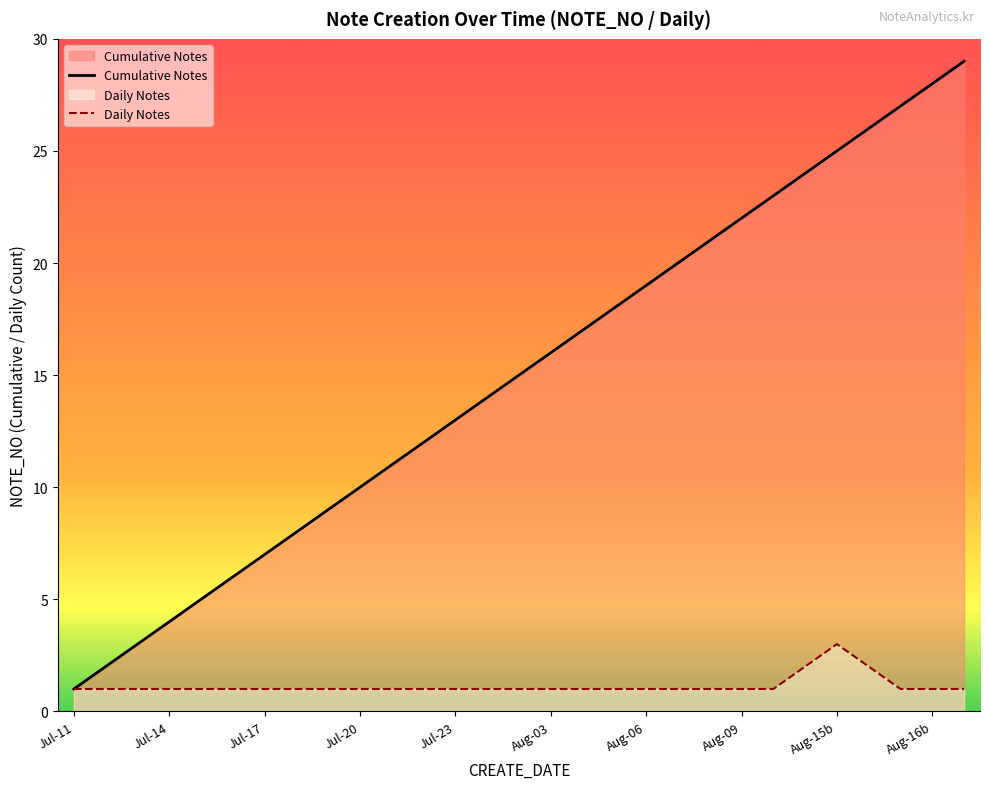

Where is the data nearest to the value 15?

2021-08-02